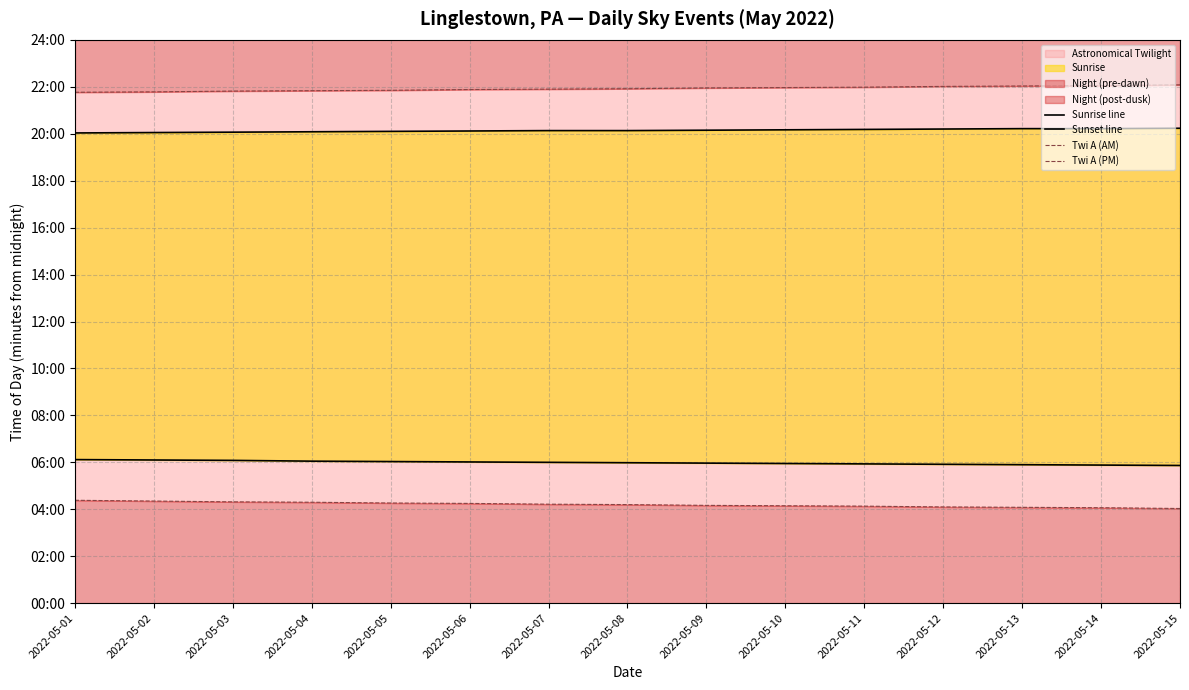

True or false: Sunrise line has a value of 628 at 2022-05-04.

False